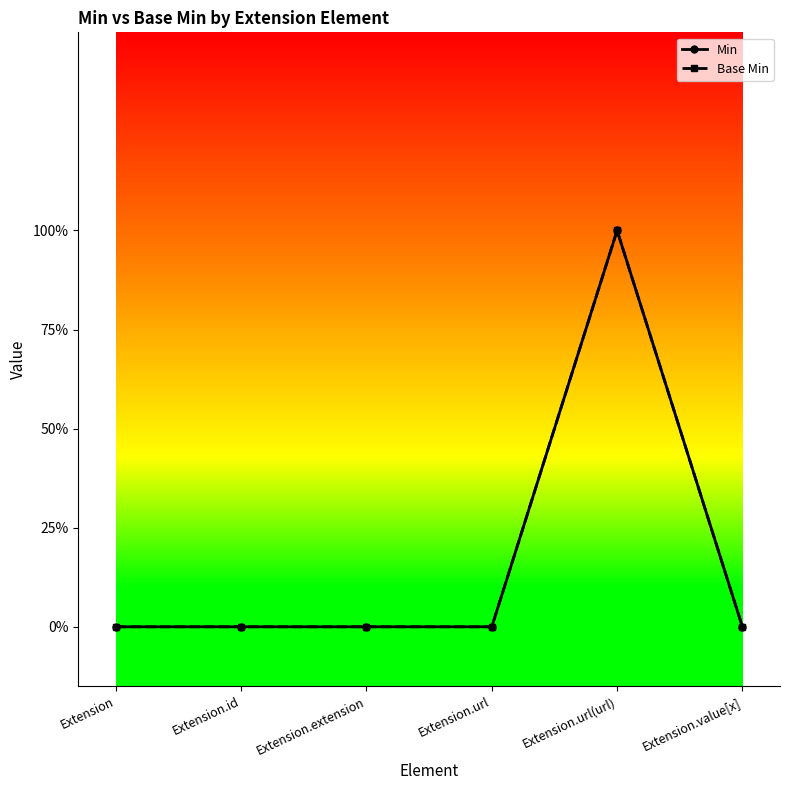

Is this an area chart (filled region under the line)?

No